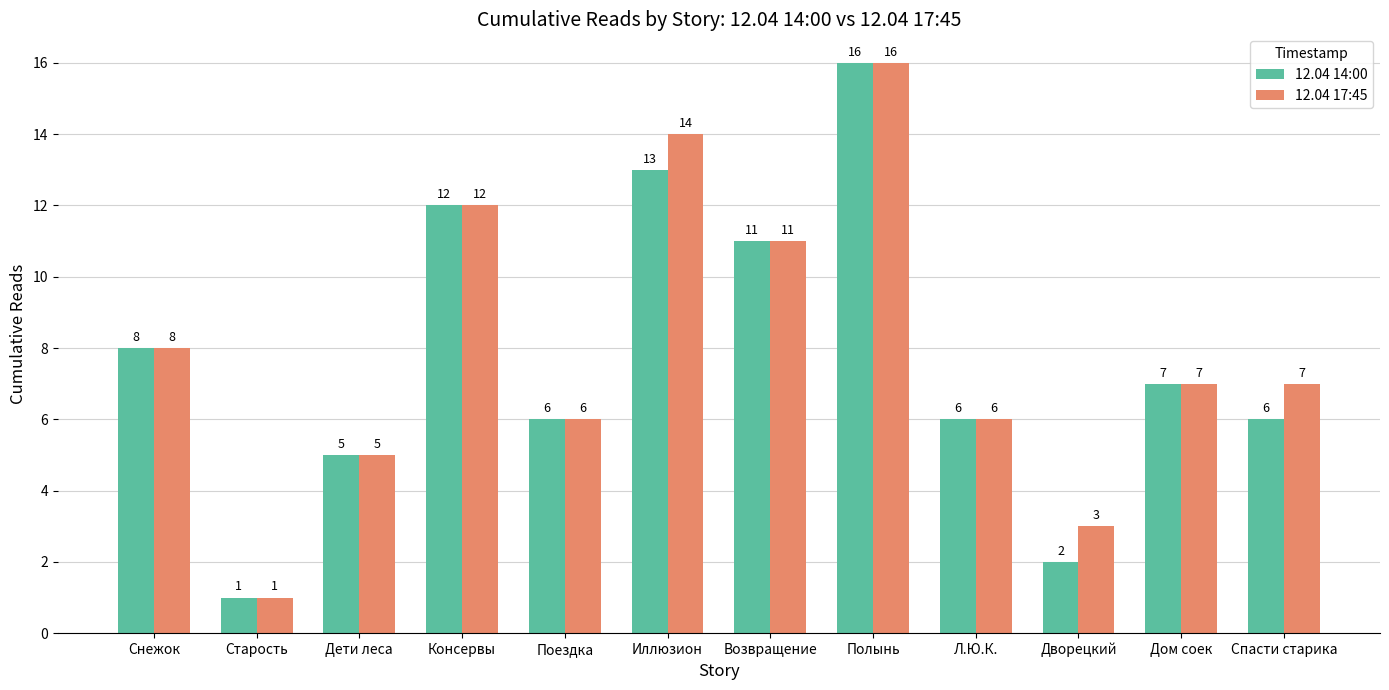

At which category is the sum across all series the highest?

Полынь